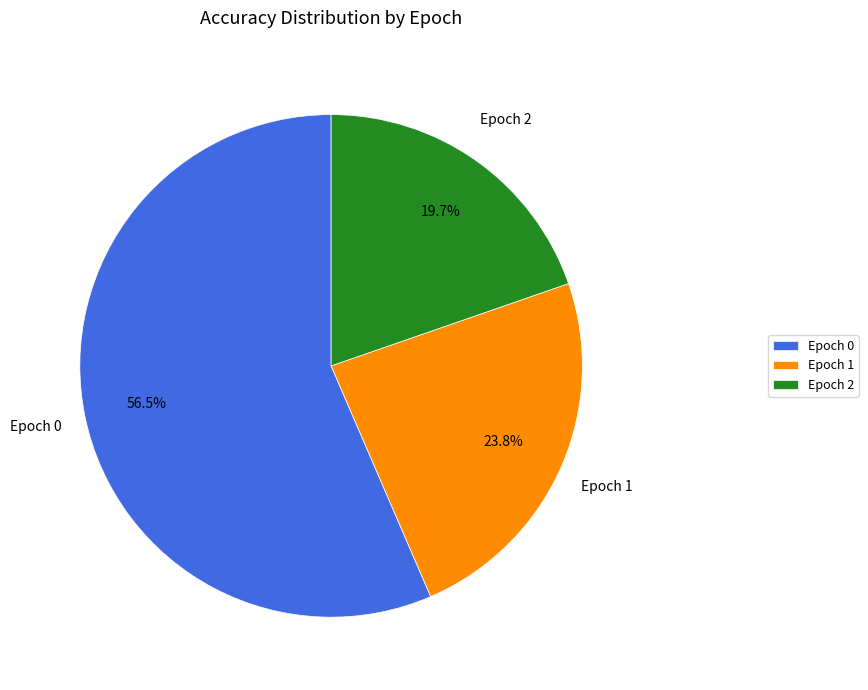

Is Epoch 1 the majority of the pie?

No